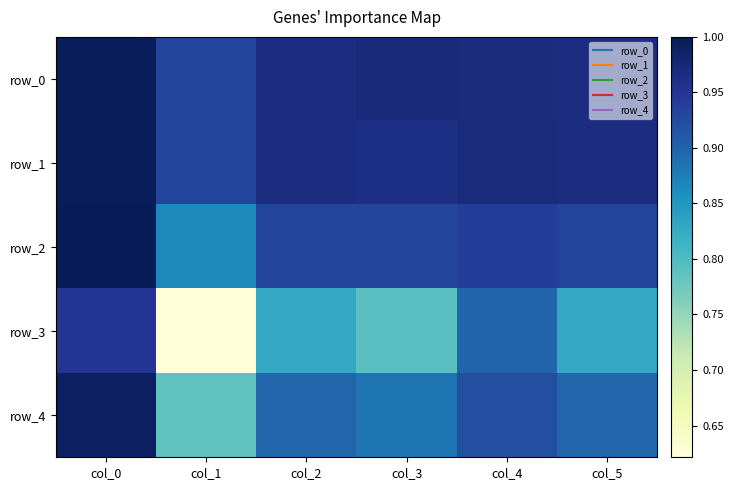

The value of row_0 at col_3 is 1.4. True or false?

False